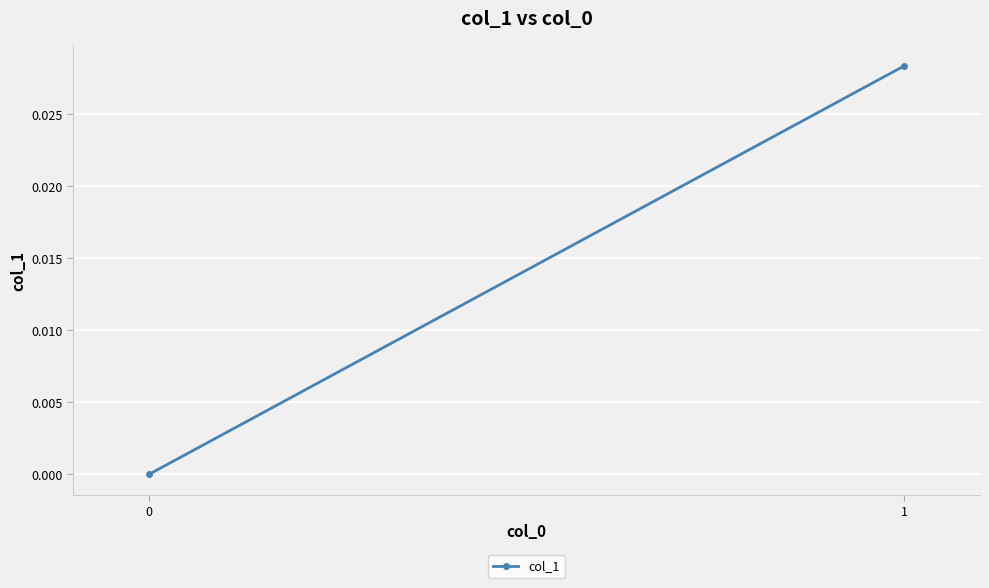

The value at 0 is -0.0. True or false?

False